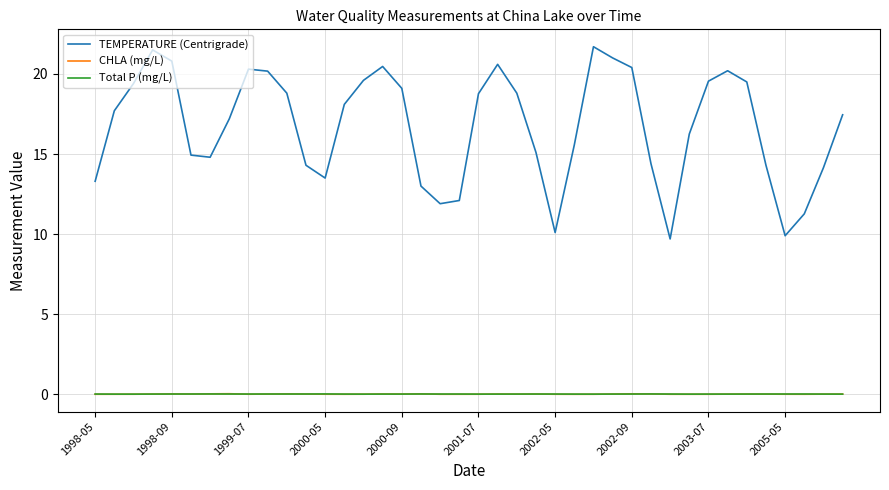

True or false: Total P (mg/L) and TEMPERATURE (Centrigrade) cross at least once.

False